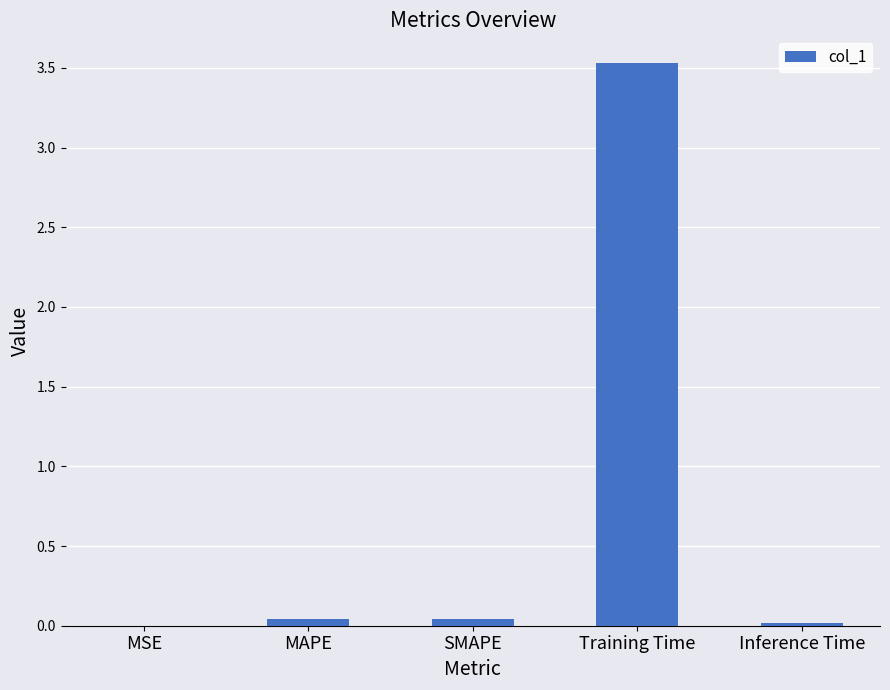

Are the bars grouped side by side (vs. stacked)?

No